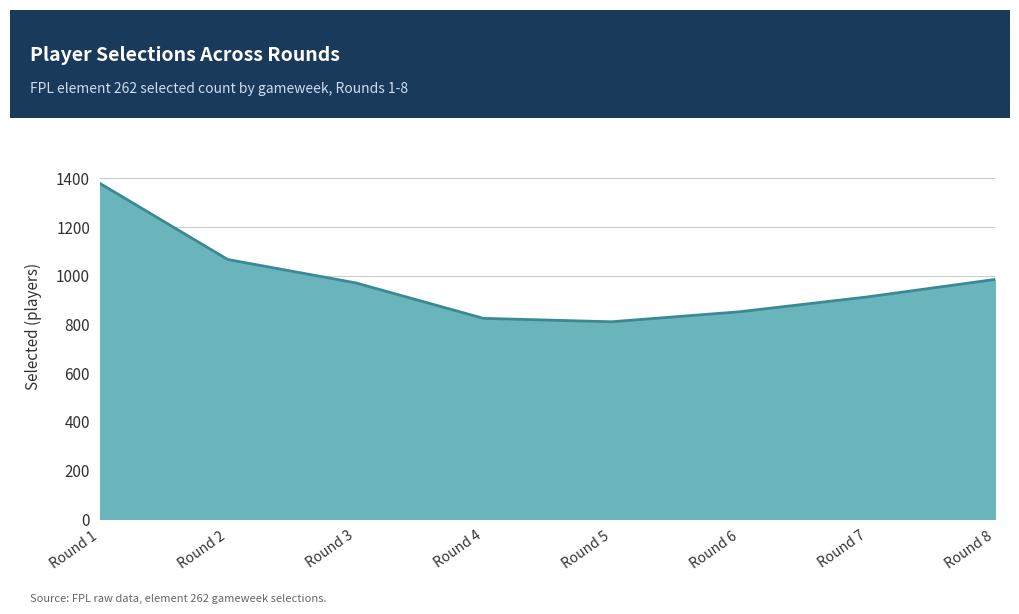

What is the difference between the maximum and second lowest values?

555